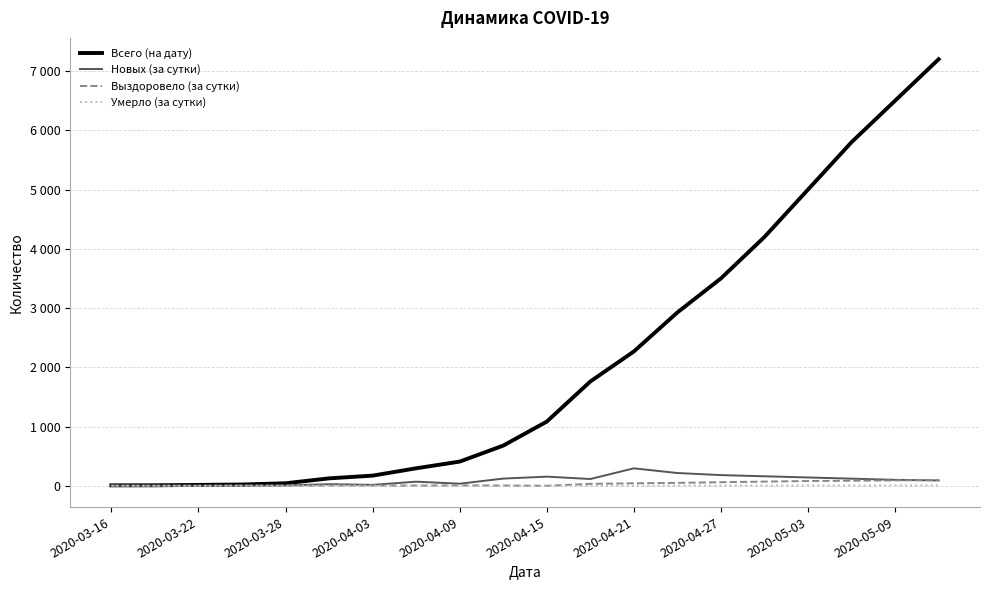

What is the value of the Всего (на дату) point at the 15th from the left?

3500